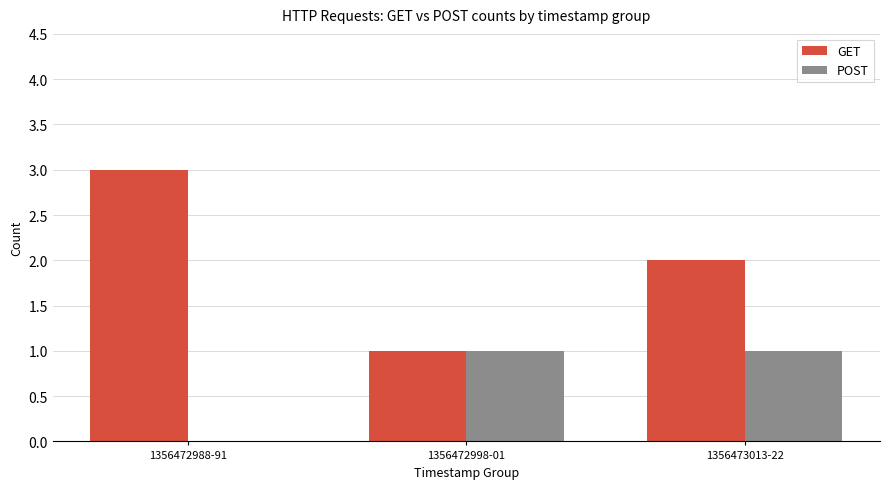

Which label corresponds to the largest value in the chart?

1356472988-91